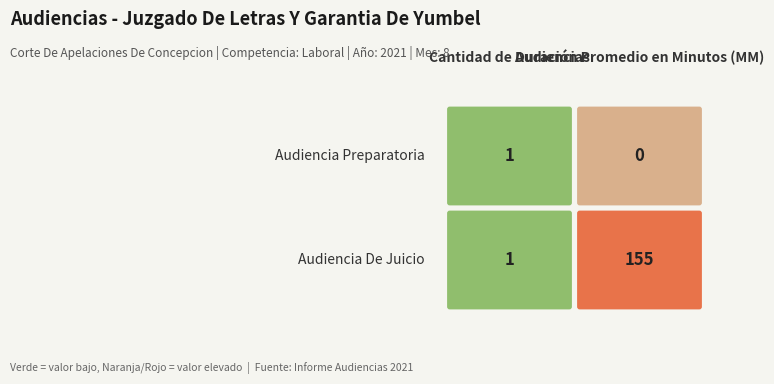

Reading left to right, what are all the values shown in this chart?

Audiencia Preparatoria: 1	0
Audiencia De Juicio: 1	155